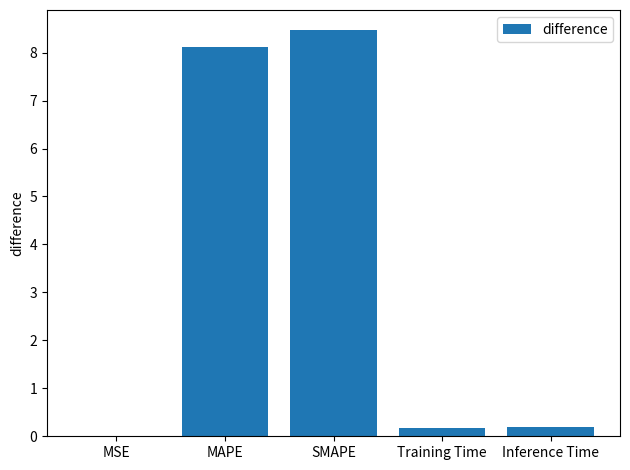

What is the change in value from MSE to MAPE?

+8.1